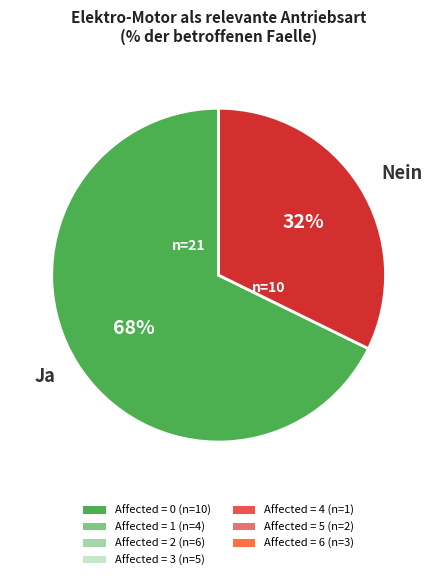

Do Ja and Nein together represent more than half of the pie?

Yes